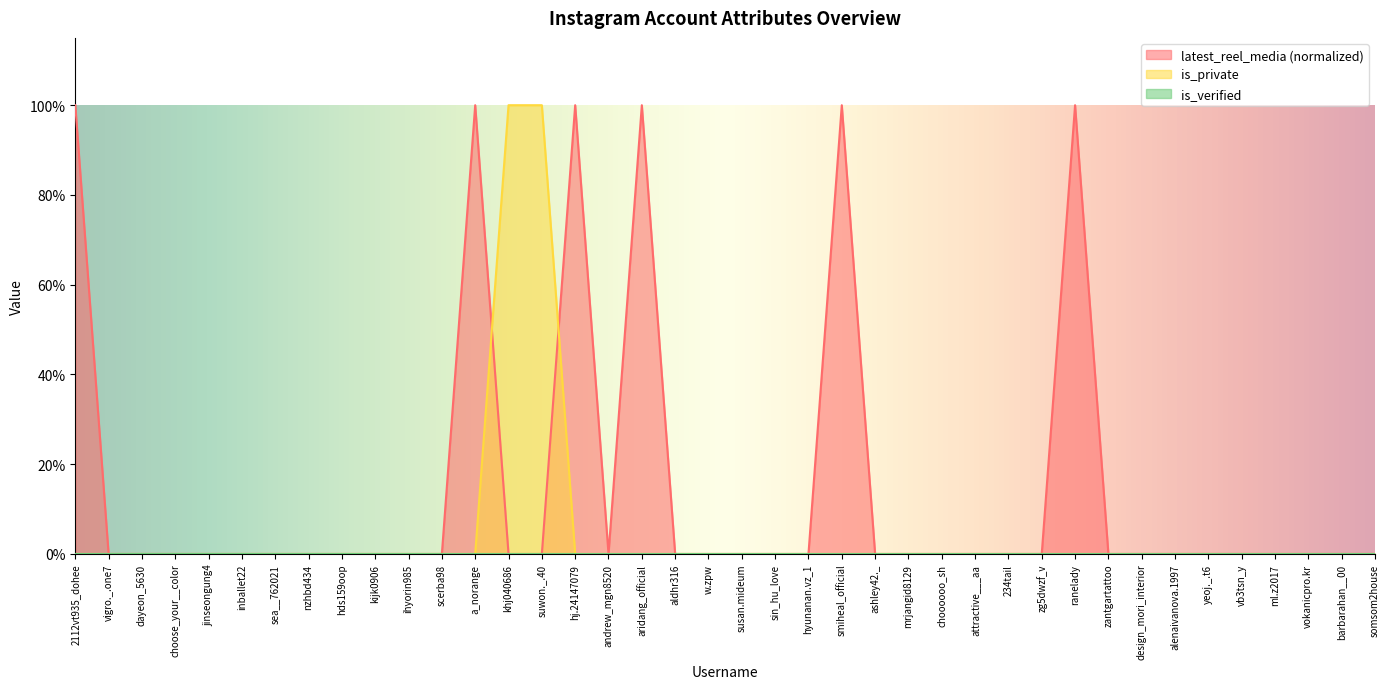

How many times do is_private and latest_reel_media cross each other?

2